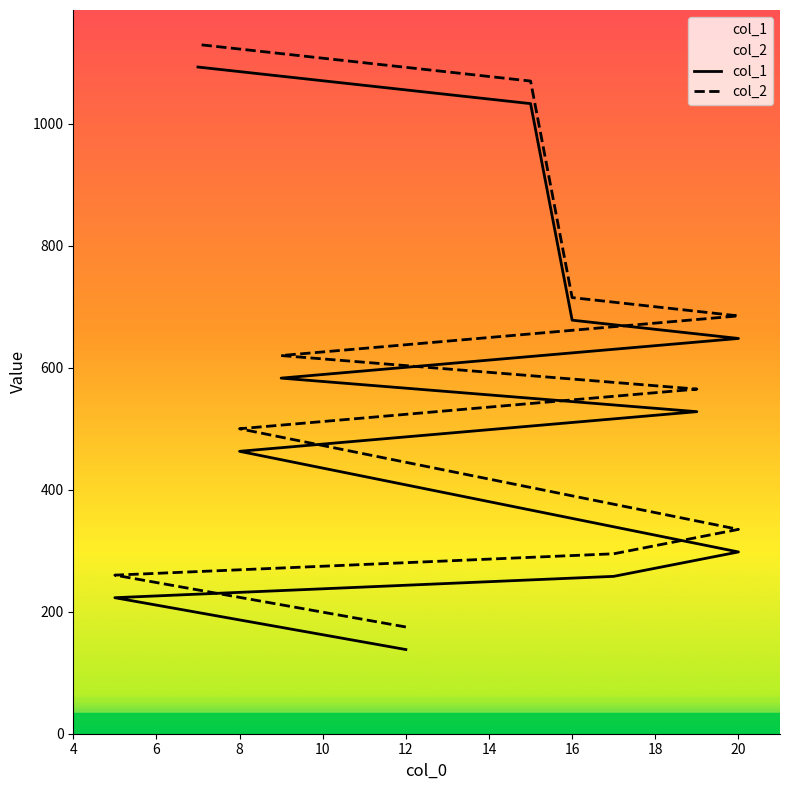

True or false: col_2 and col_1 intersect in this chart.

False